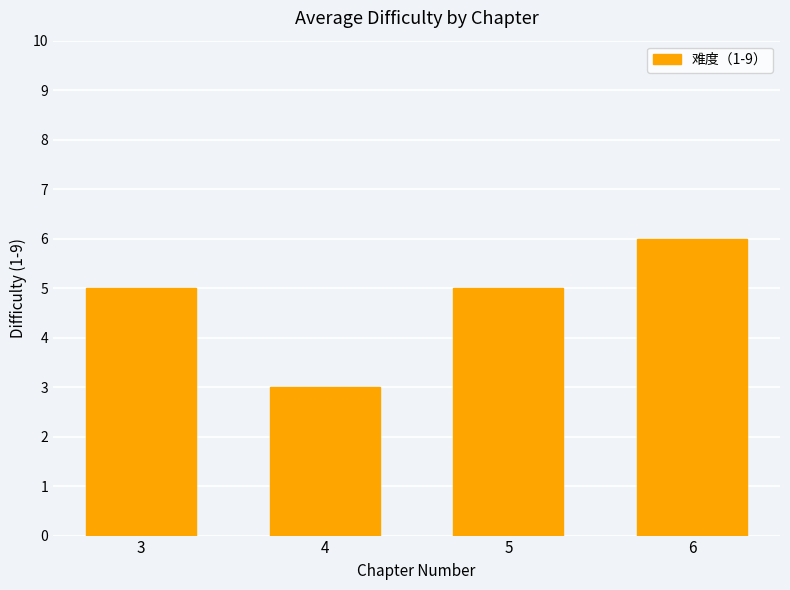

The chart shows a value of 3 at 4. True or false?

True